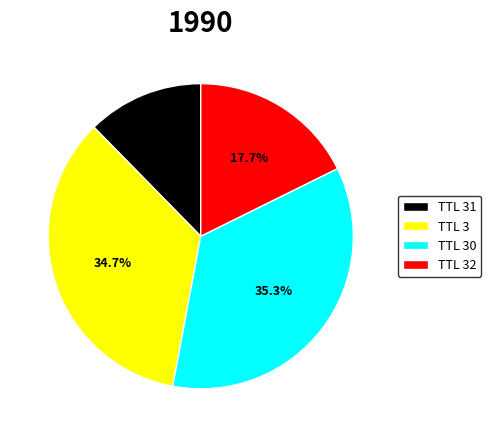

Rank the categories by value from highest to lowest.

TTL 30, TTL 3, TTL 32, TTL 31